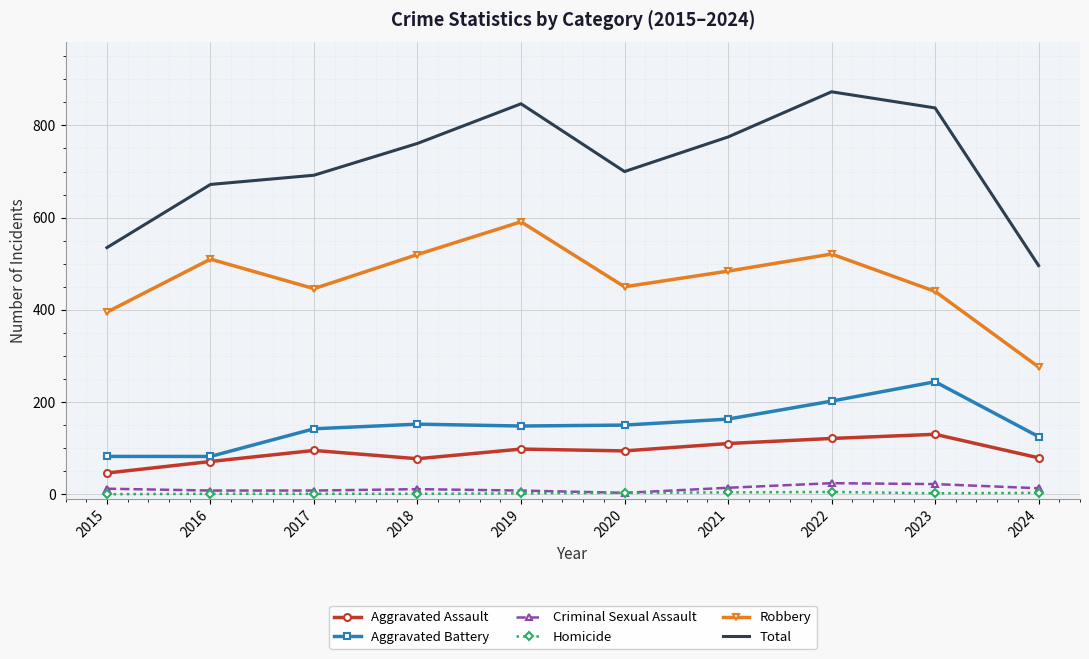

Is the value of Criminal Sexual Assault at 2020 greater than the value of Aggravated Assault at 2021?

No